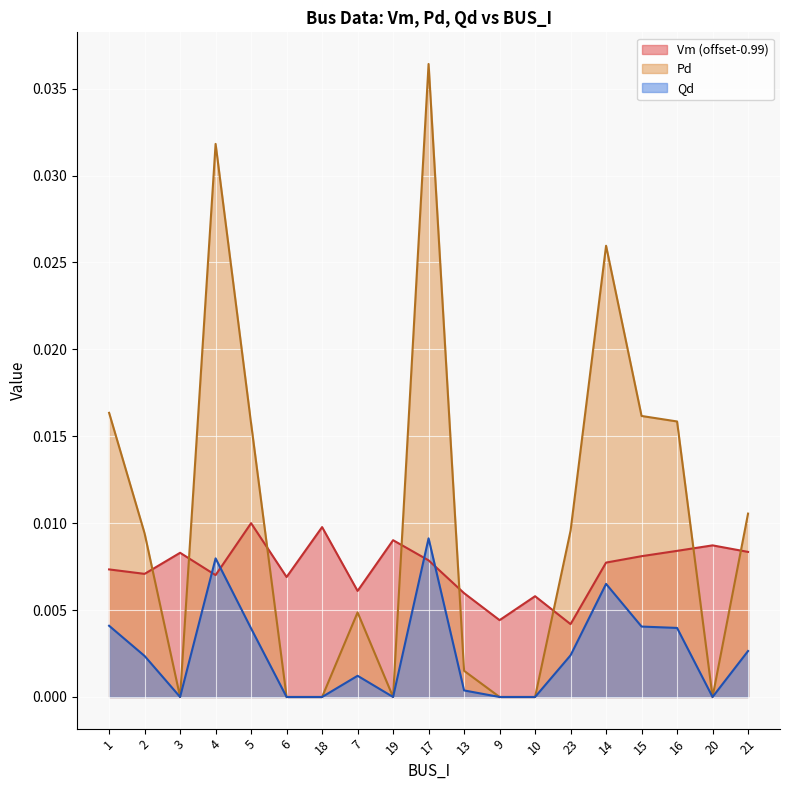

True or false: Qd and Pd cross at least once.

False